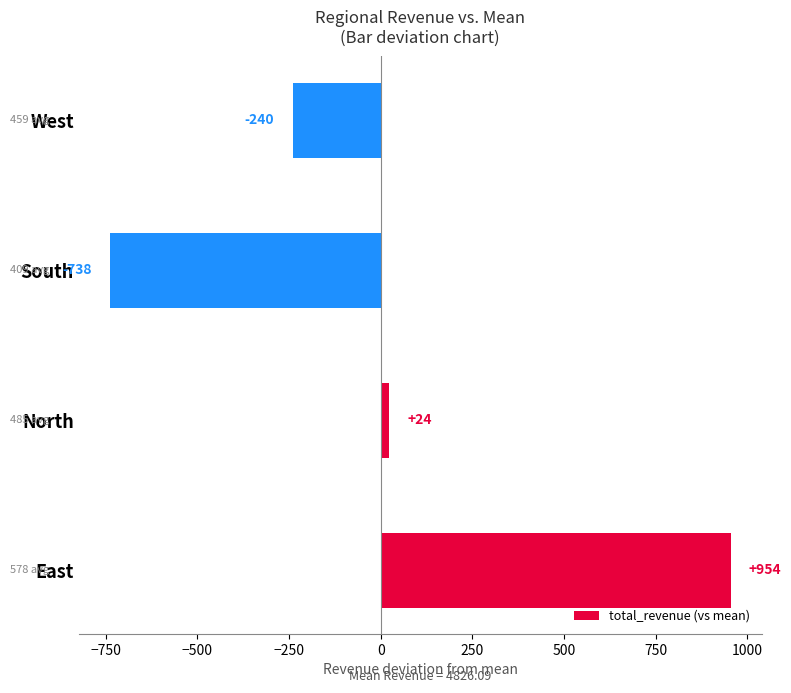

What is the greatest value displayed?

953.8